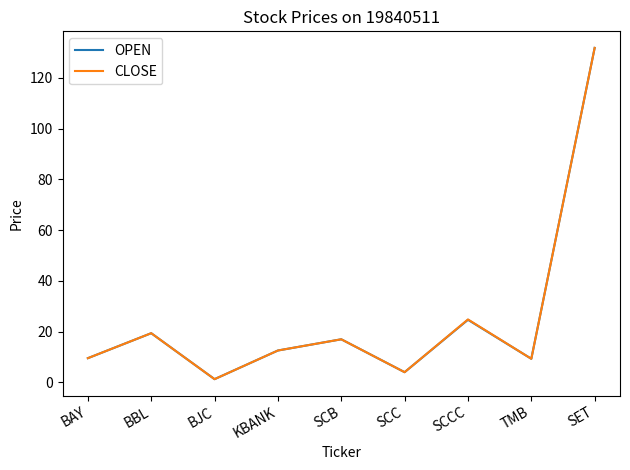

What is the maximum value for OPEN?

131.8